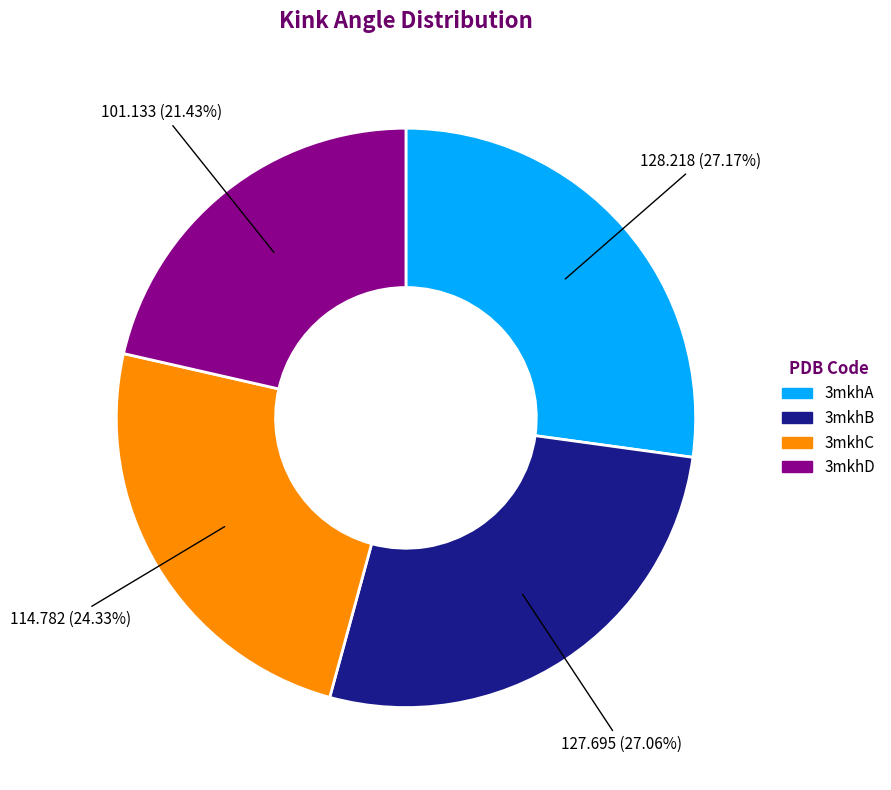

To the nearest percent, what is the difference between the largest and smallest slice percentages?

6%